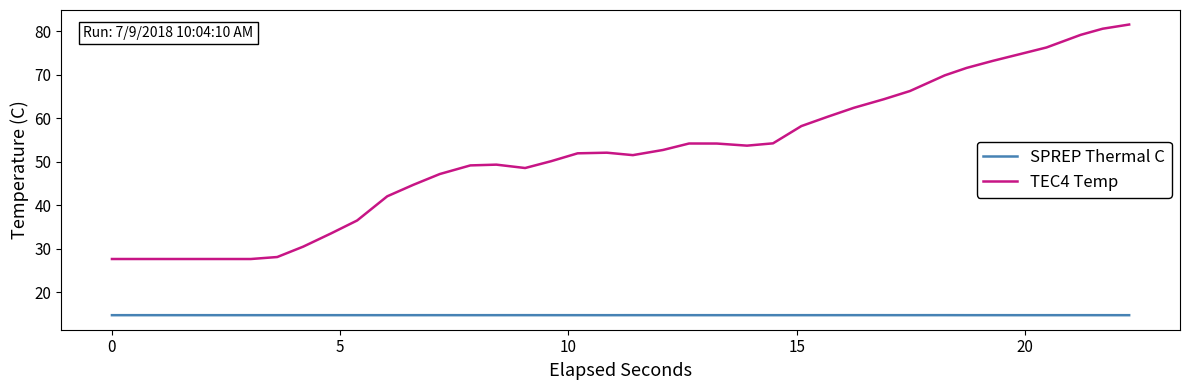

Rank the series by their average value, from lowest to highest.

SPREP Thermal C, TEC4 Temp